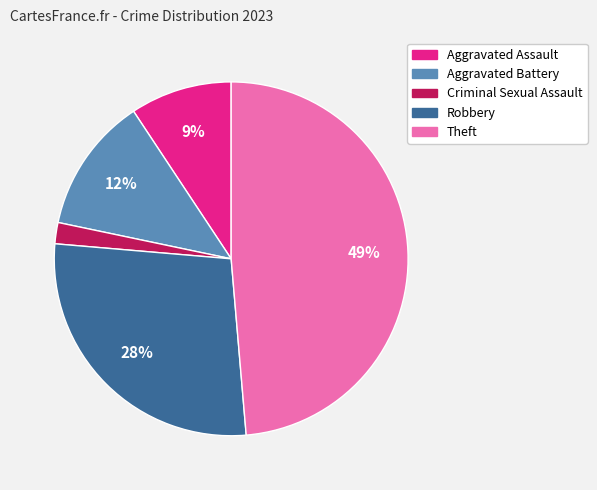

Do Aggravated Battery and Theft together represent more than half of the pie?

Yes